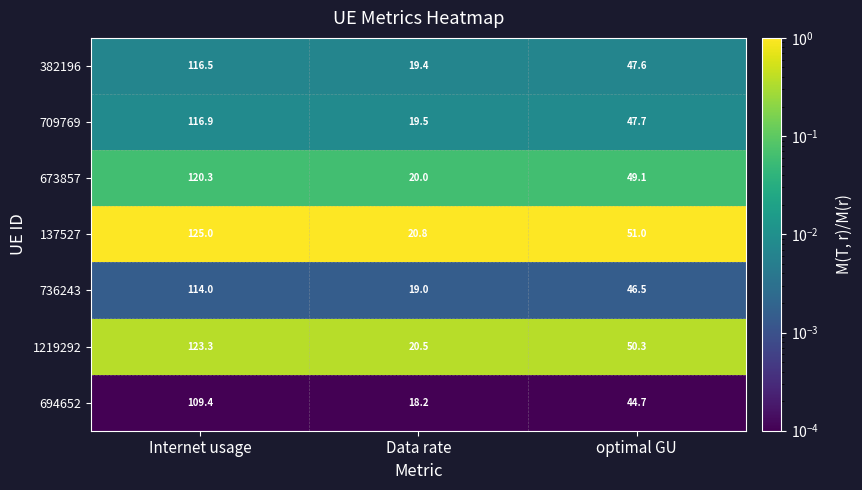

The value of 673857 at Data rate is 35.0. True or false?

False